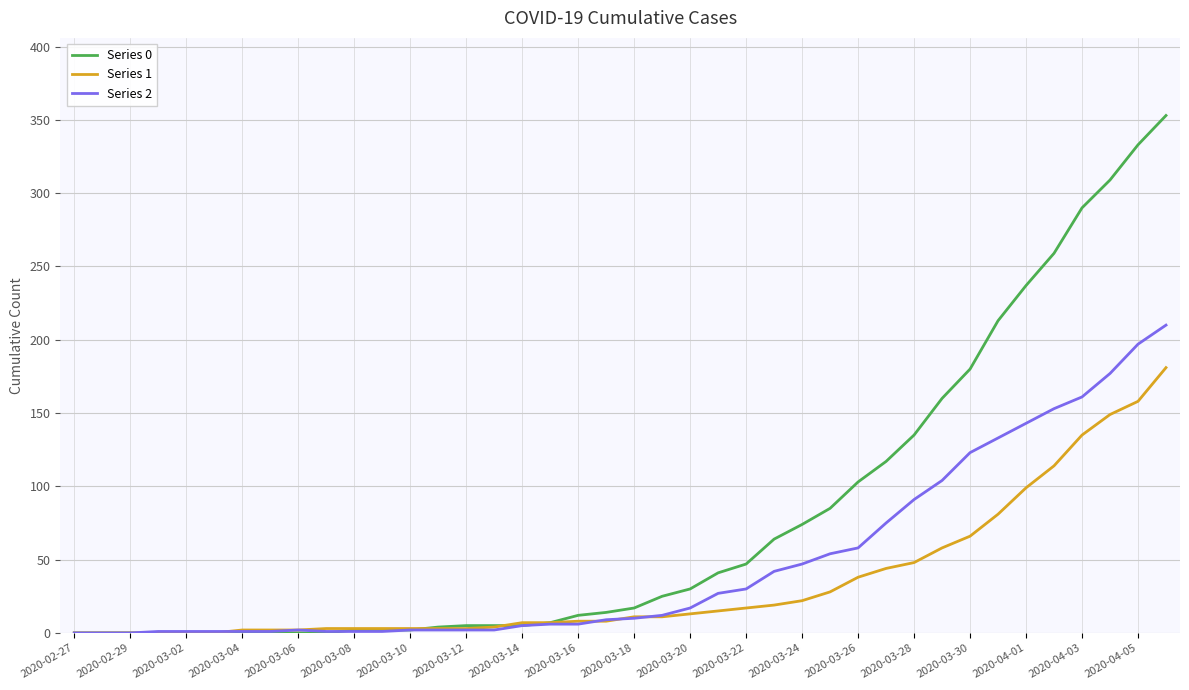

List the series in order of their peak value, highest first.

Series 0, Series 2, Series 1